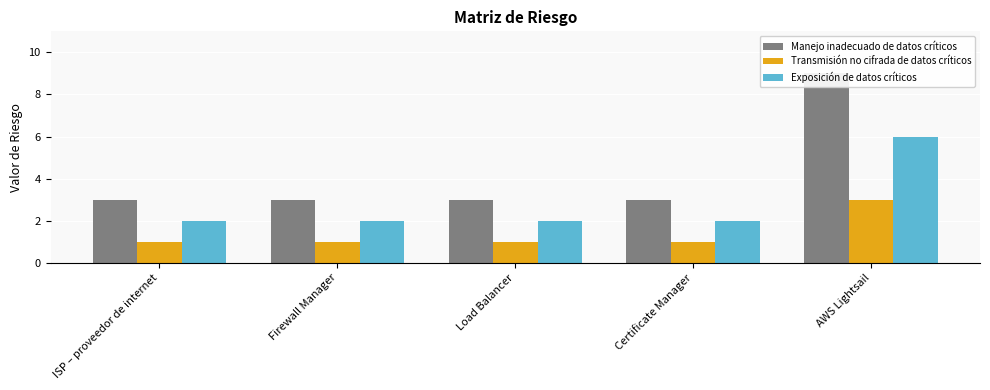

What is the difference between the maximum and minimum values in the Exposición de datos críticos series?

4